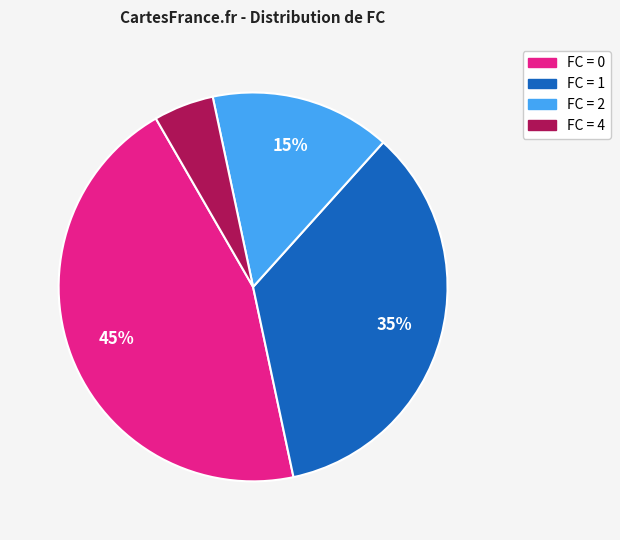

To the nearest percent, what is the average slice percentage?

25%